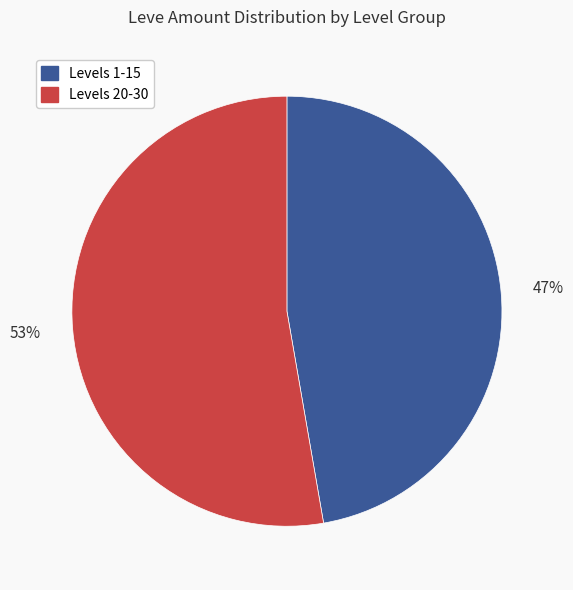

Is there any slice that represents more than half of the pie?

Yes